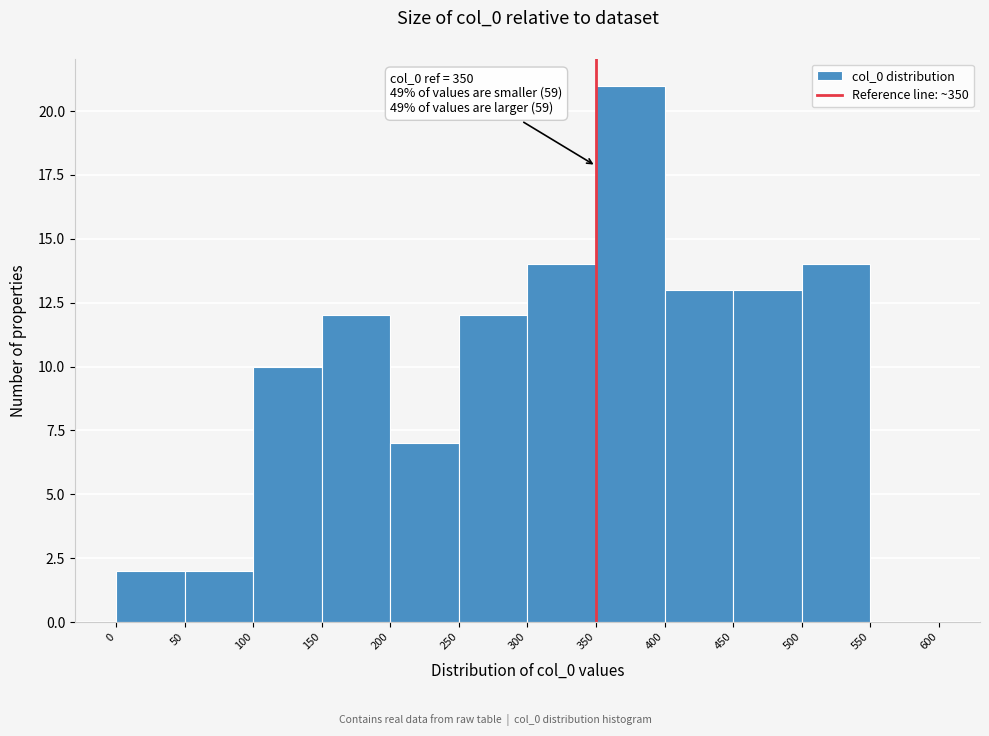

Which range on the x-axis has the tallest bar?

350 to 400